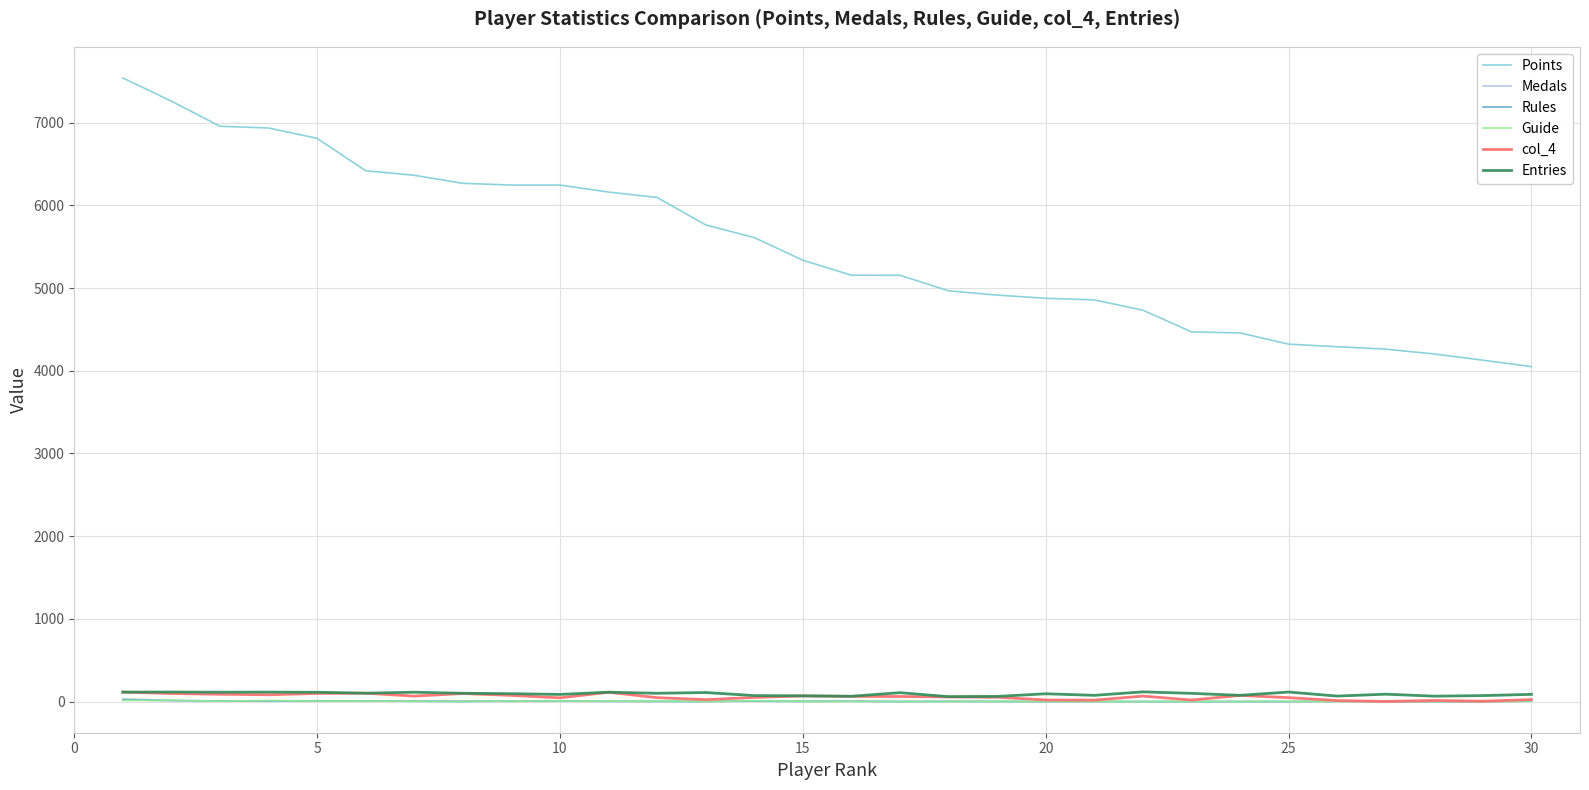

How many lines are shown in the chart?

6